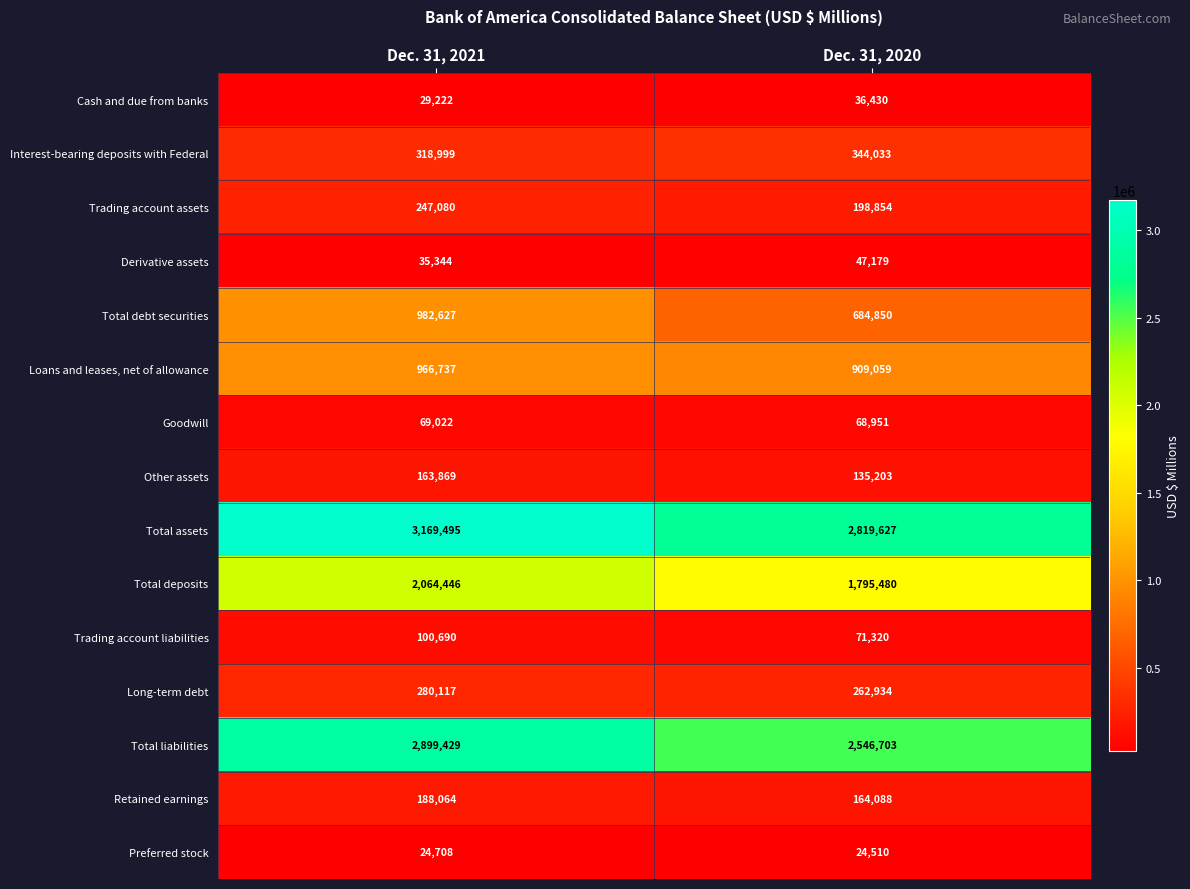

Reading right to left, list all the values displayed in this chart.

Cash and due from banks: 36430	29222
Interest-bearing deposits with Federal: 344033	318999
Trading account assets: 198854	247080
Derivative assets: 47179	35344
Total debt securities: 684850	982627
Loans and leases, net of allowance: 909059	966737
Goodwill: 68951	69022
Other assets: 135203	163869
Total assets: 2819627	3169495
Total deposits: 1795480	2064446
Trading account liabilities: 71320	100690
Long-term debt: 262934	280117
Total liabilities: 2546703	2899429
Retained earnings: 164088	188064
Preferred stock: 24510	24708